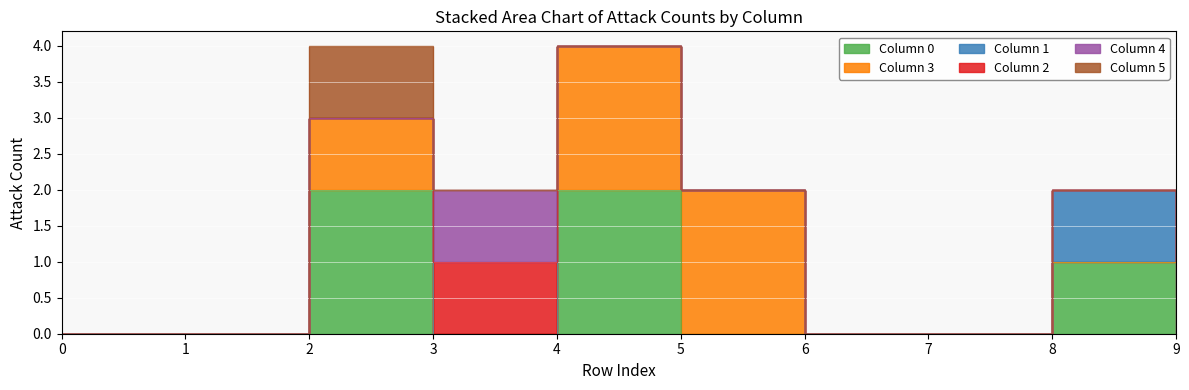

Between 2 and 4, which series saw the biggest shift?

3